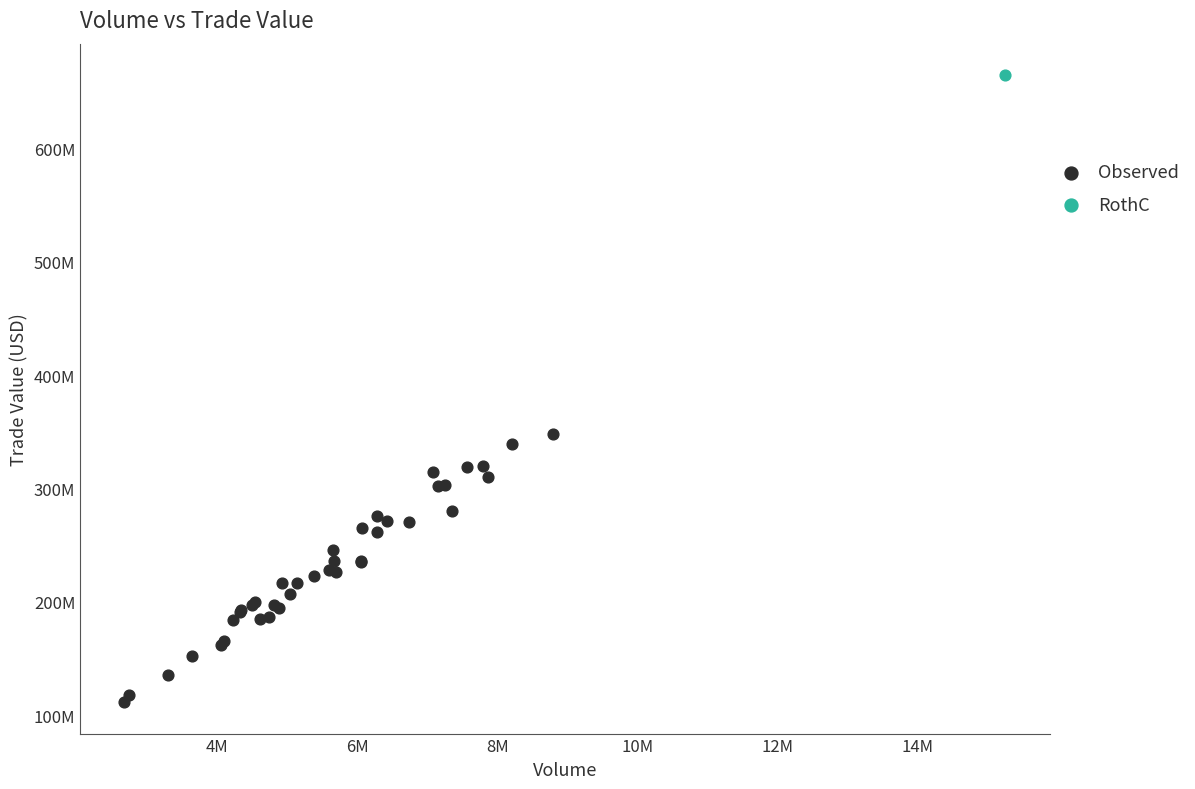

What are all the series names shown in the legend?

Observed, RothC